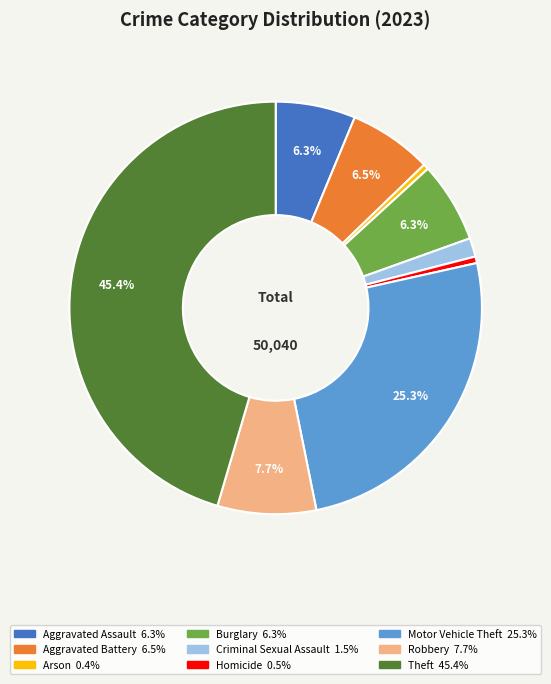

Between Theft and Arson, which is larger?

Theft